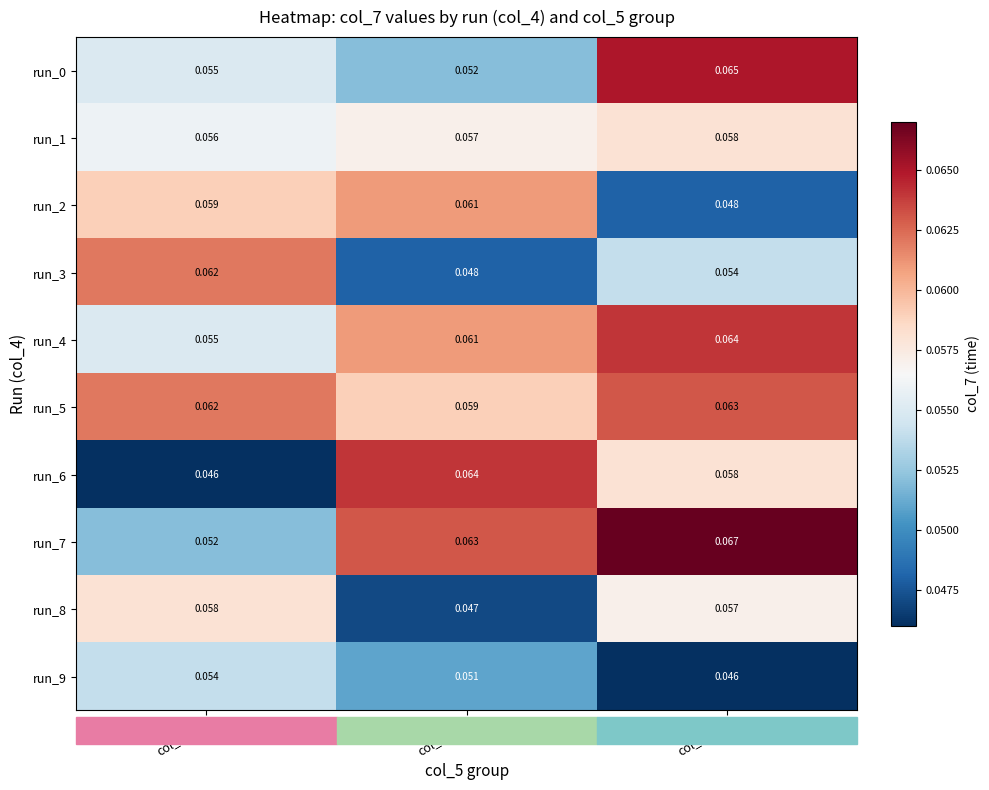

Which series has the widest spread of values?

run_6